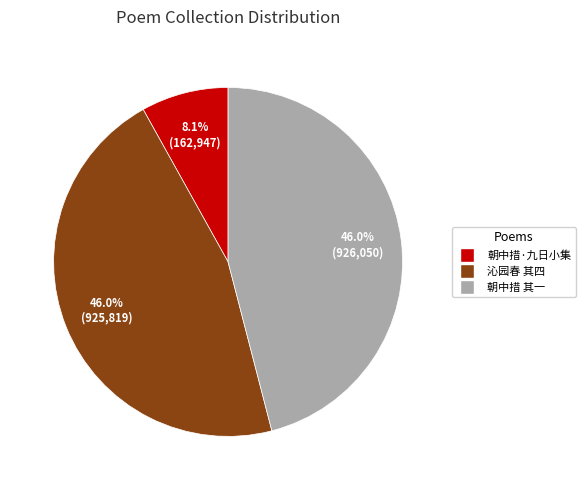

To the nearest percent, what is the difference between the largest and smallest slice percentages?

38%